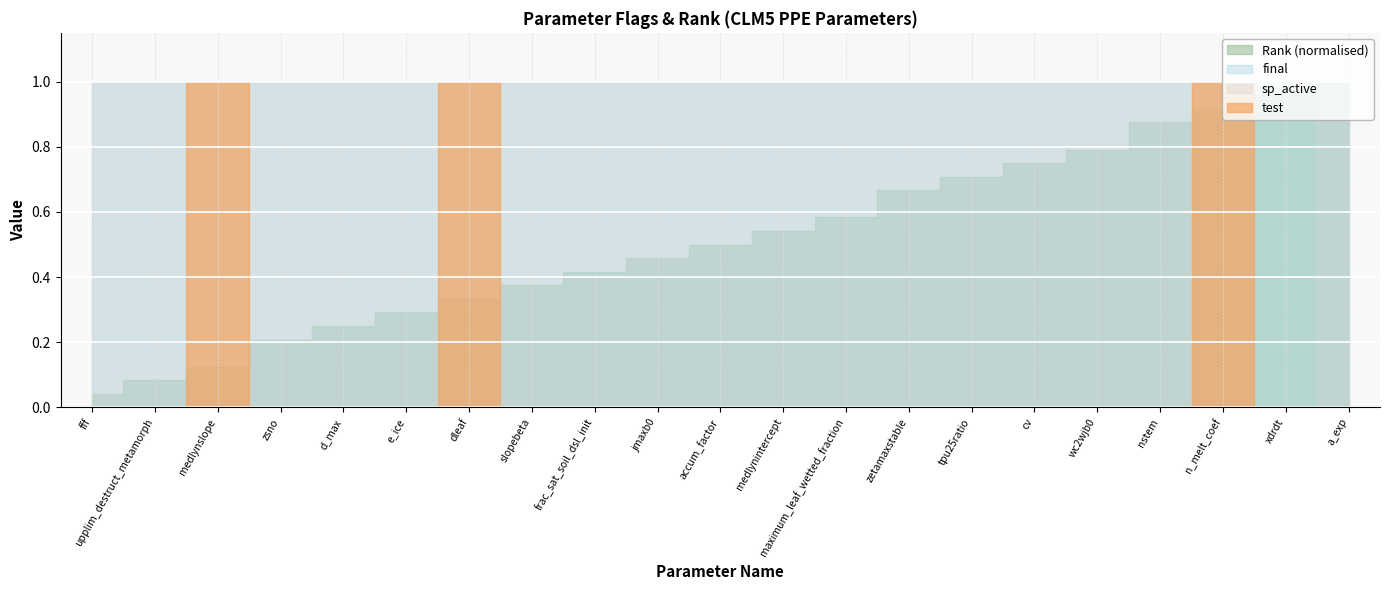

True or false: sp_active and test intersect in this chart.

False